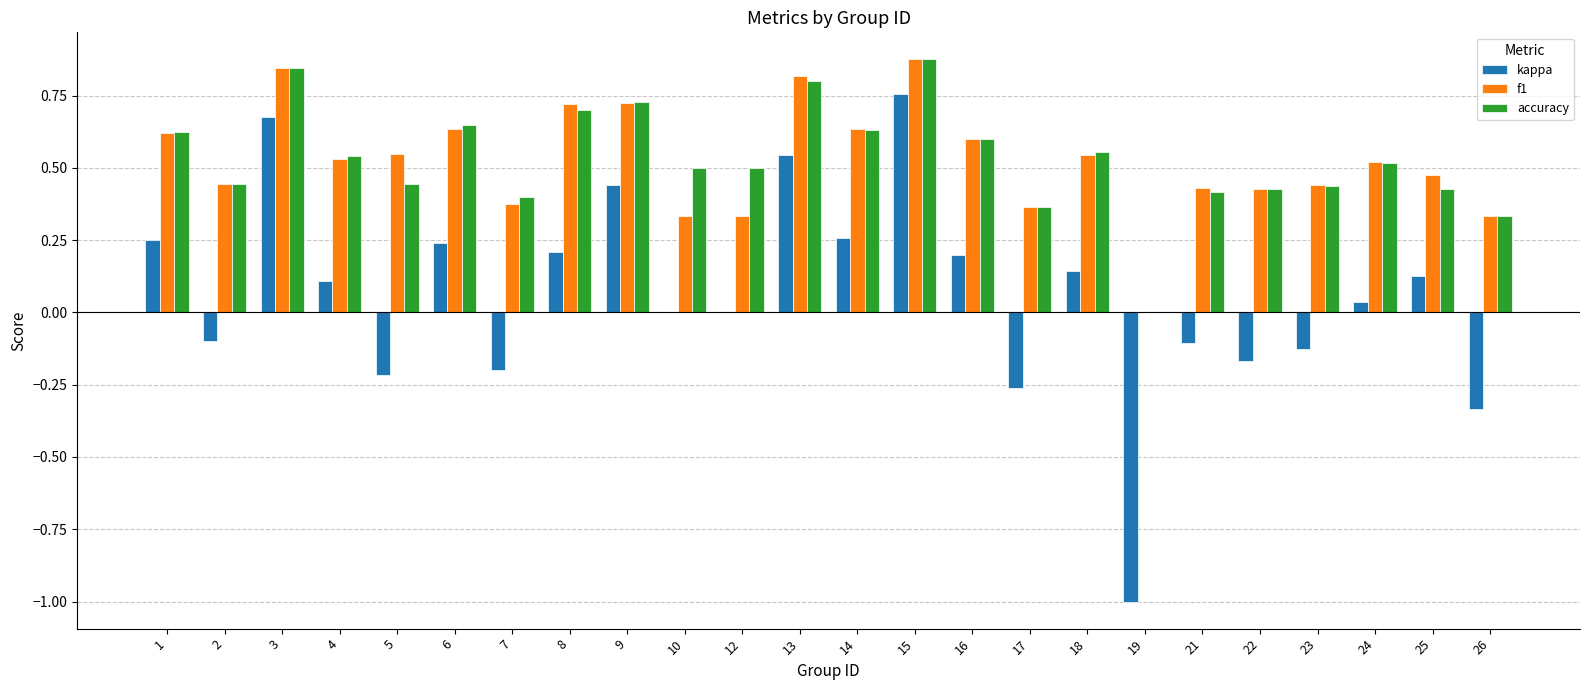

At which category is the sum across all series the highest?

15